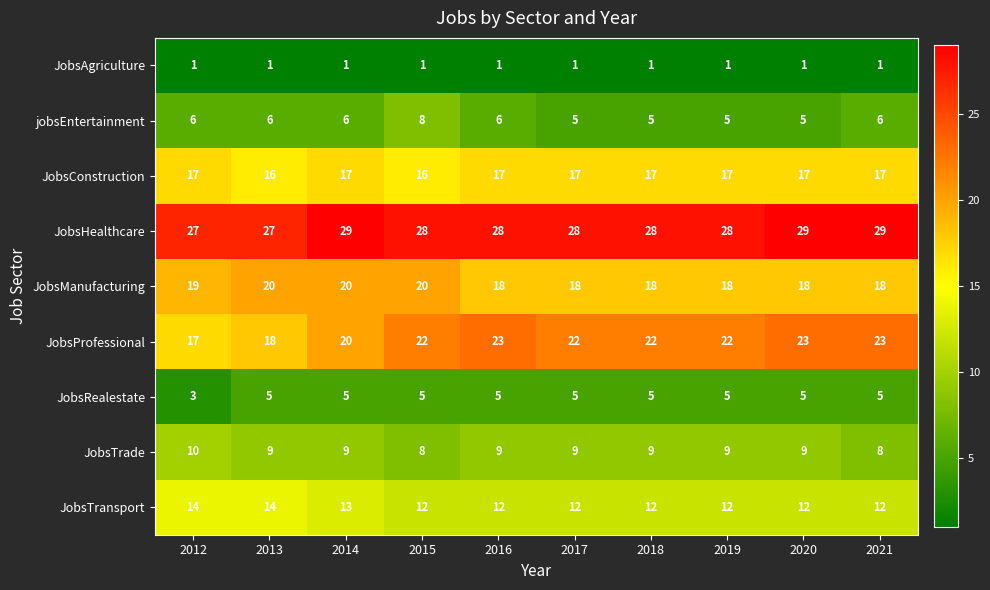

What is the total value across all series at 2014?

120